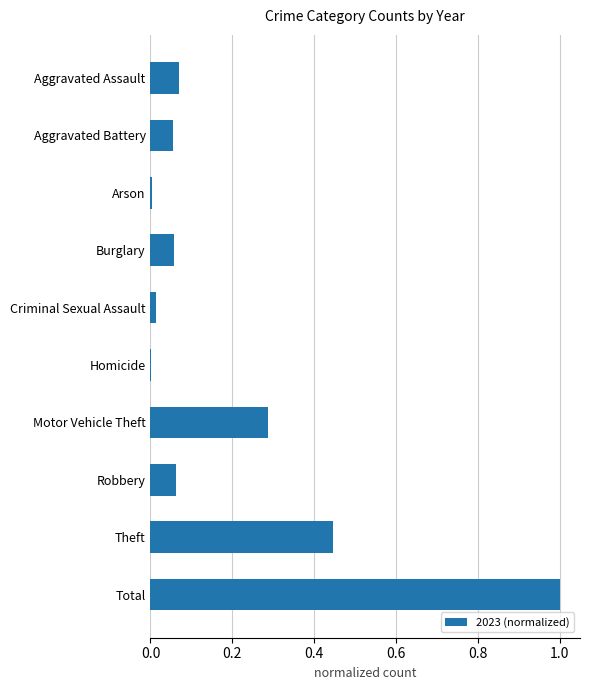

What is the sum of all values?

2.0